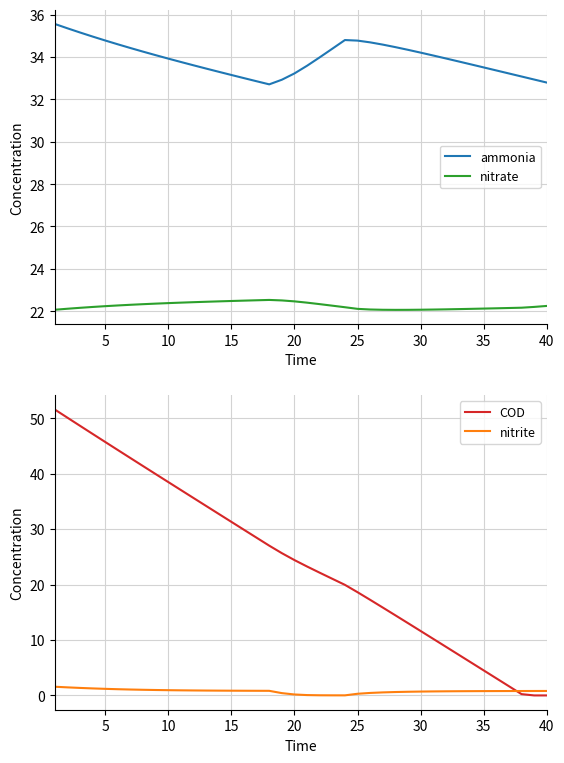

In ammonia, how many points are higher than both neighbors (excluding endpoints)?

1